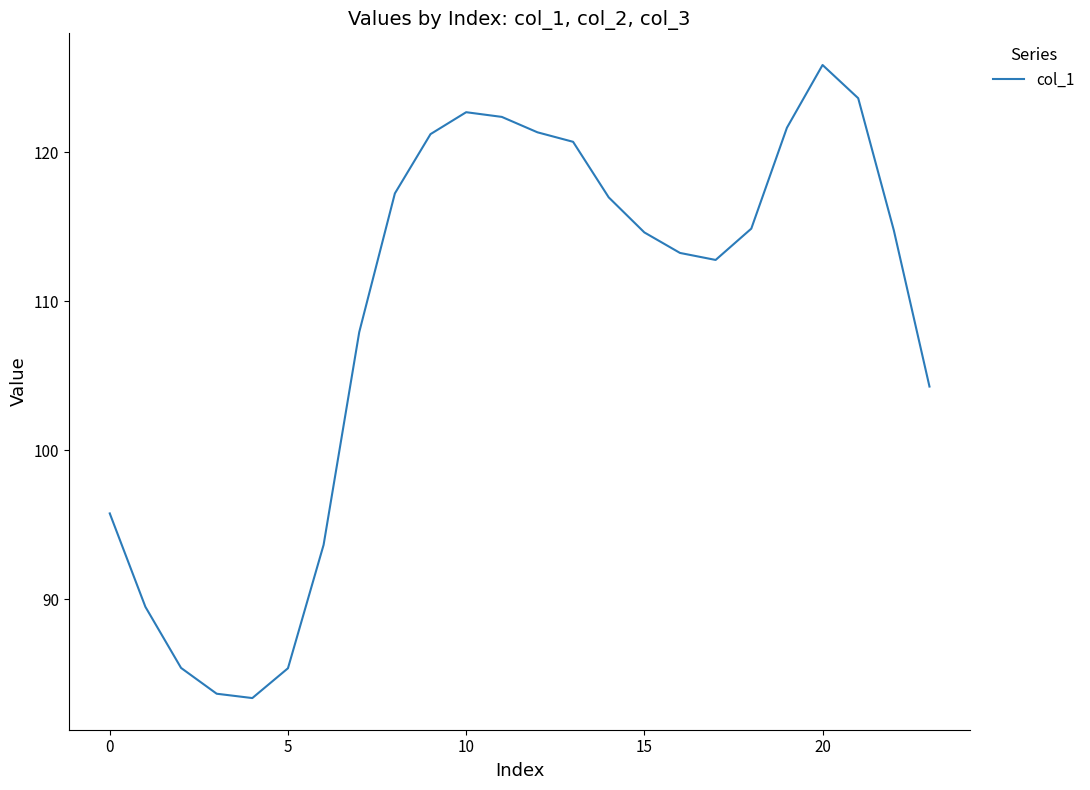

What is the difference between the maximum and minimum values?

42.5